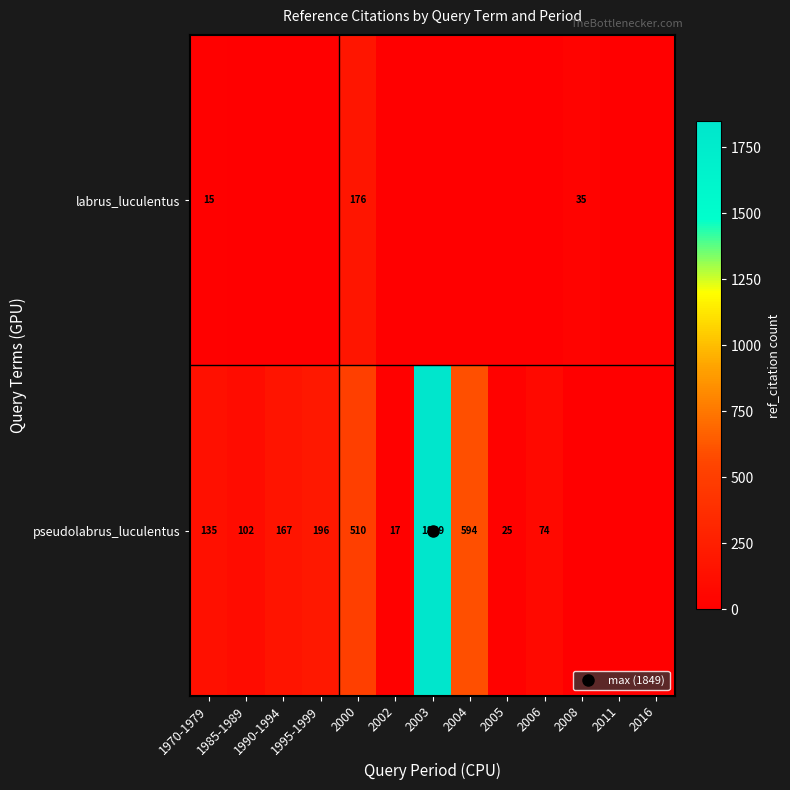

How many values in labrus_luculentus are above zero?

3